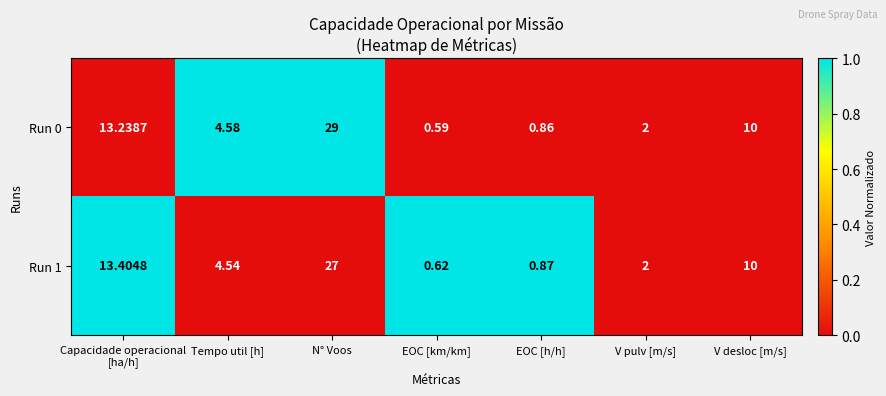

Count the number of data series in this chart.

2